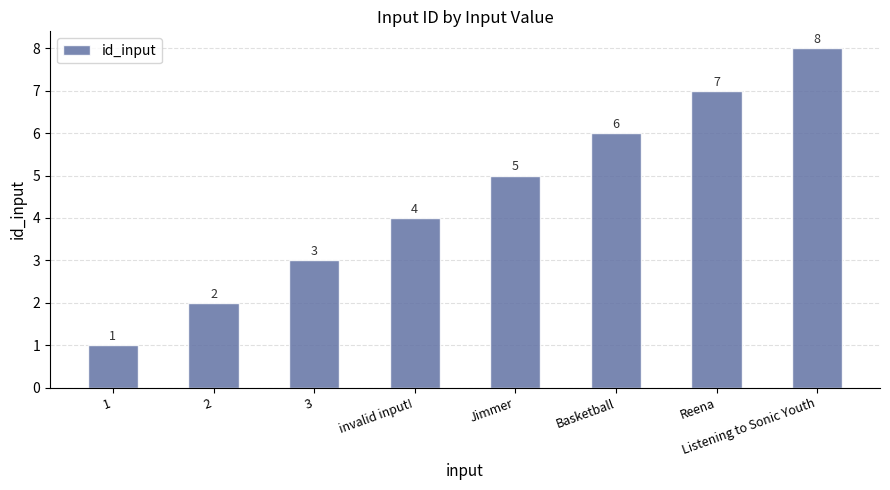

What is the value of the 4th bar from the left?

4